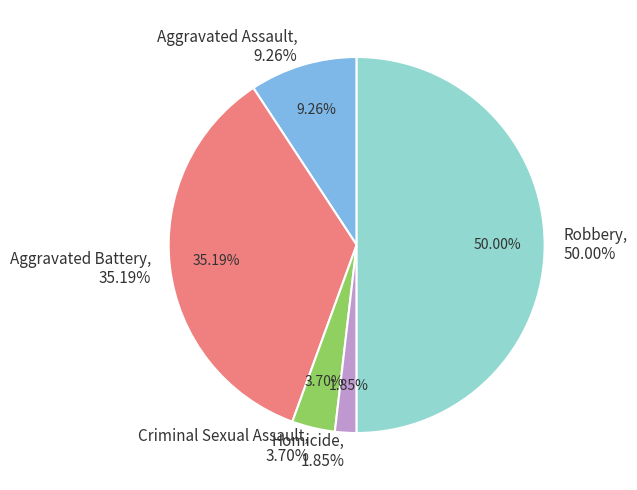

Which category has the smallest portion of the pie?

Homicide